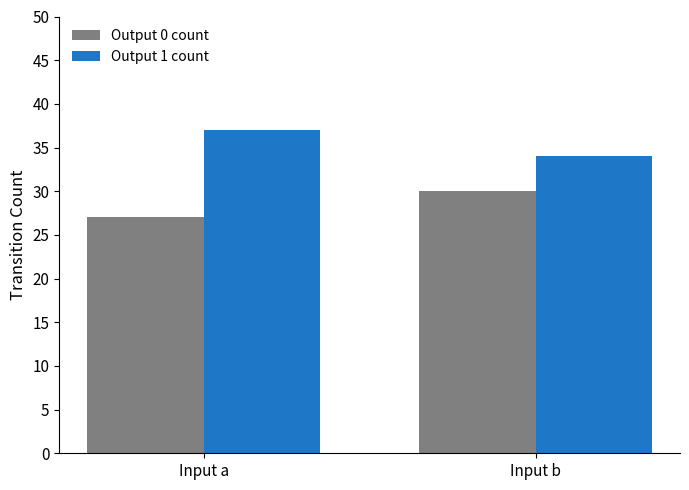

What is the value of the Output 0 count bar at the 2nd from the left?

30